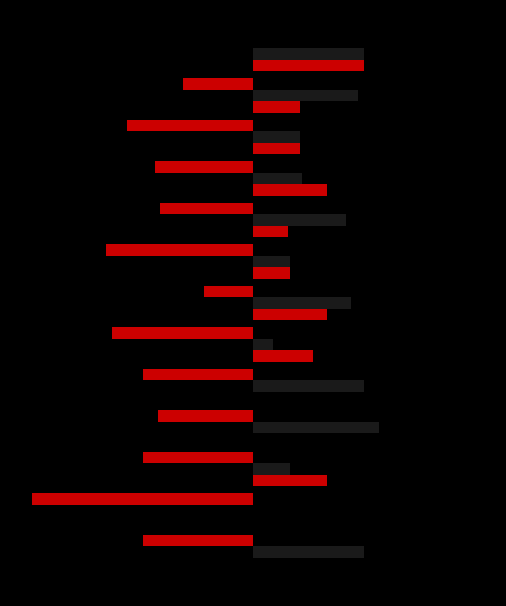

True or false: PRIMARY has a value of -62.4 at 8.

False